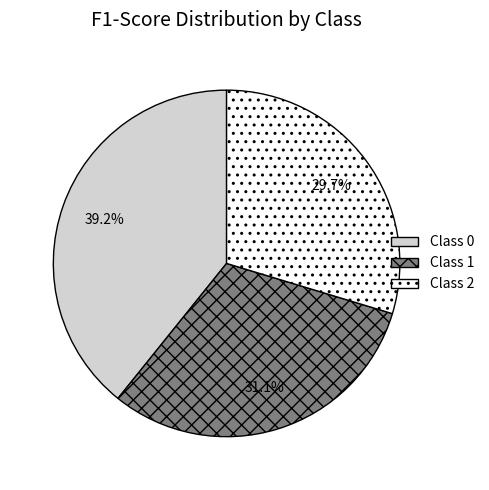

Count the number of slices in the pie.

3